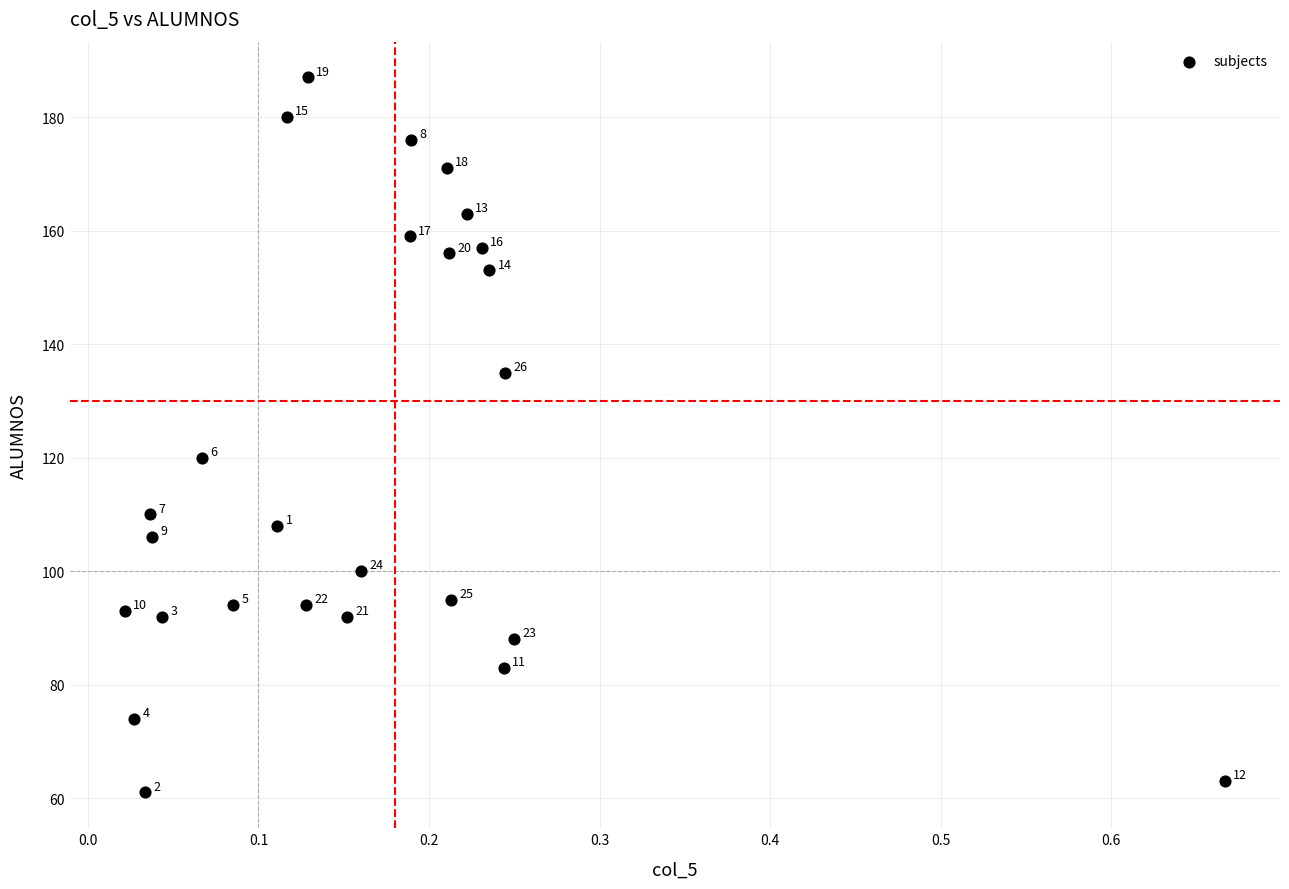

What is the range of Y values (max minus min)?

126